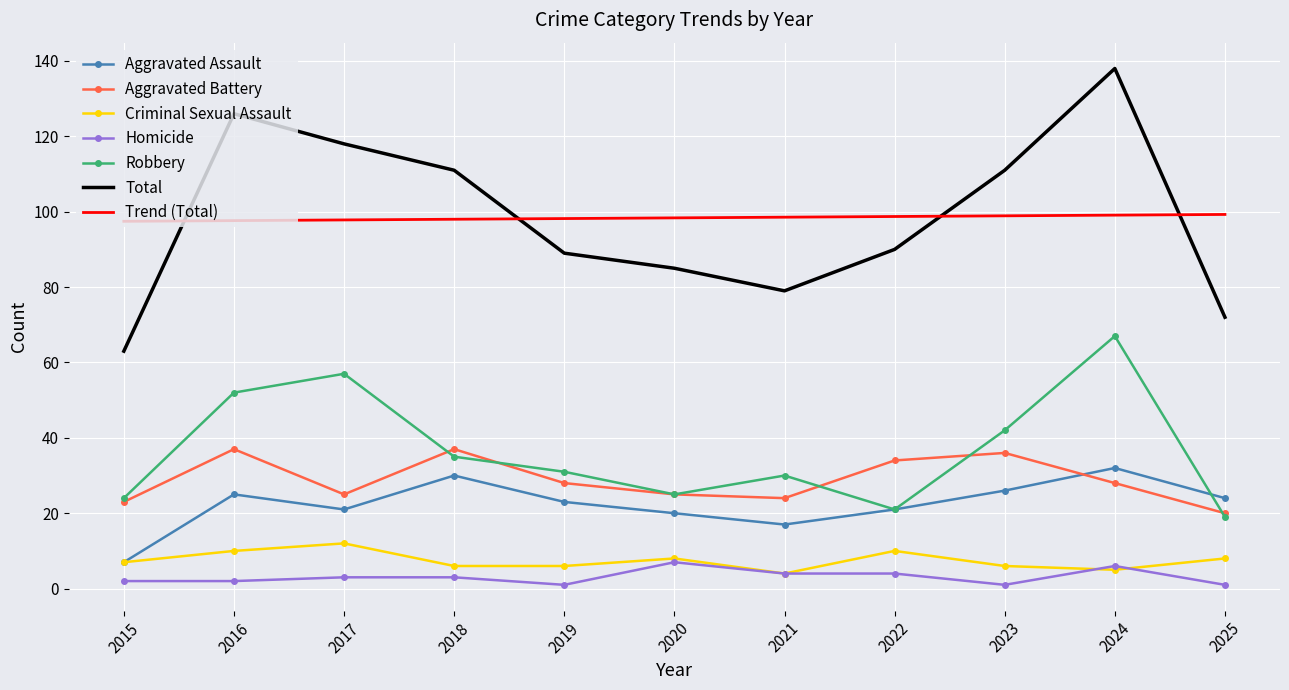

What is the minimum value for Robbery?

19.0